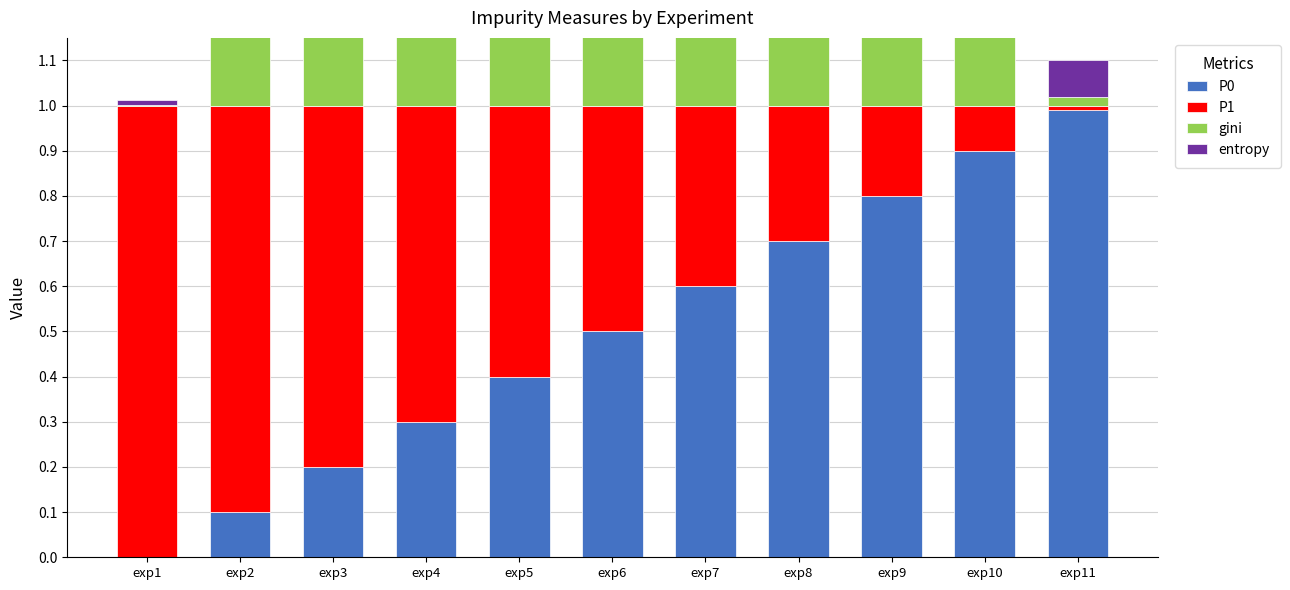

Are the bars horizontal?

No